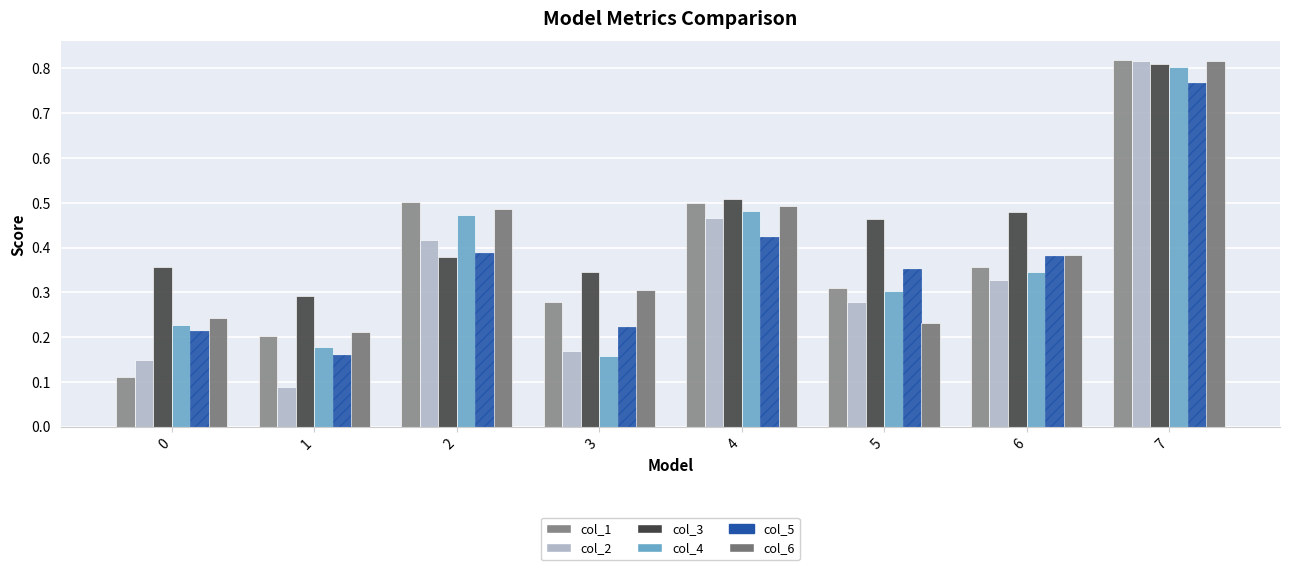

Count the number of categories in the chart.

8